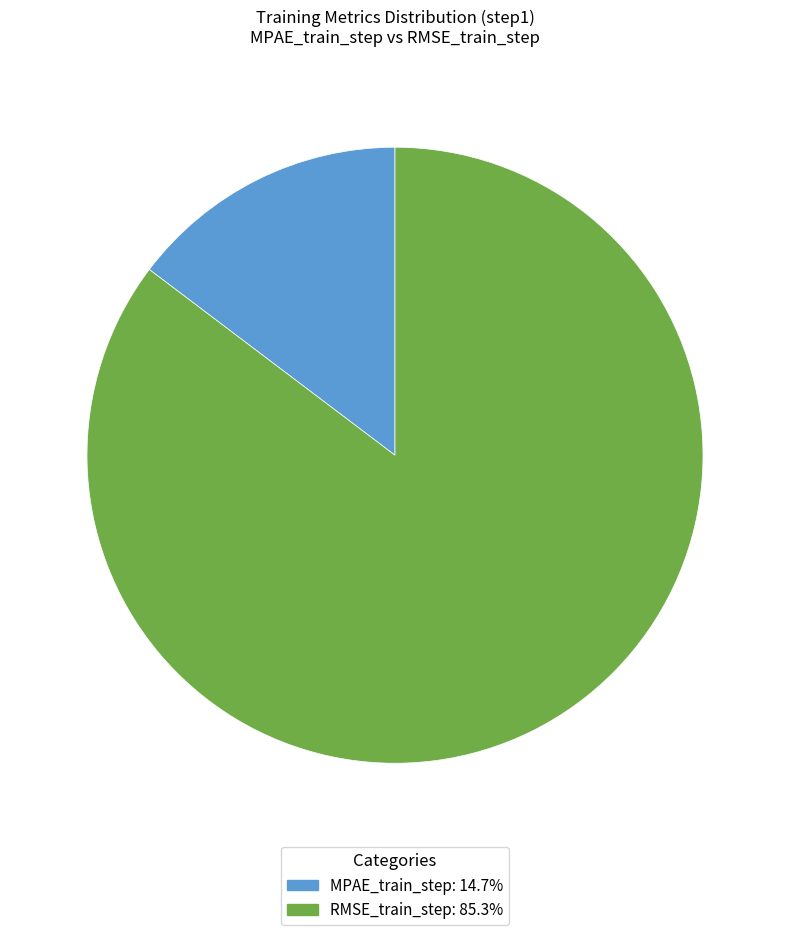

Rank the categories by value from highest to lowest.

RMSE_train_step, MPAE_train_step